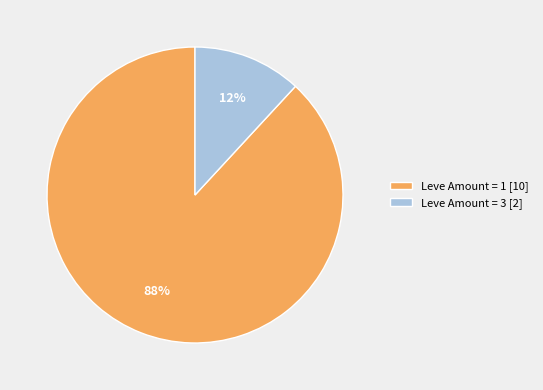

What is the smallest slice in the pie chart?

Leve Amount = 3 [2]